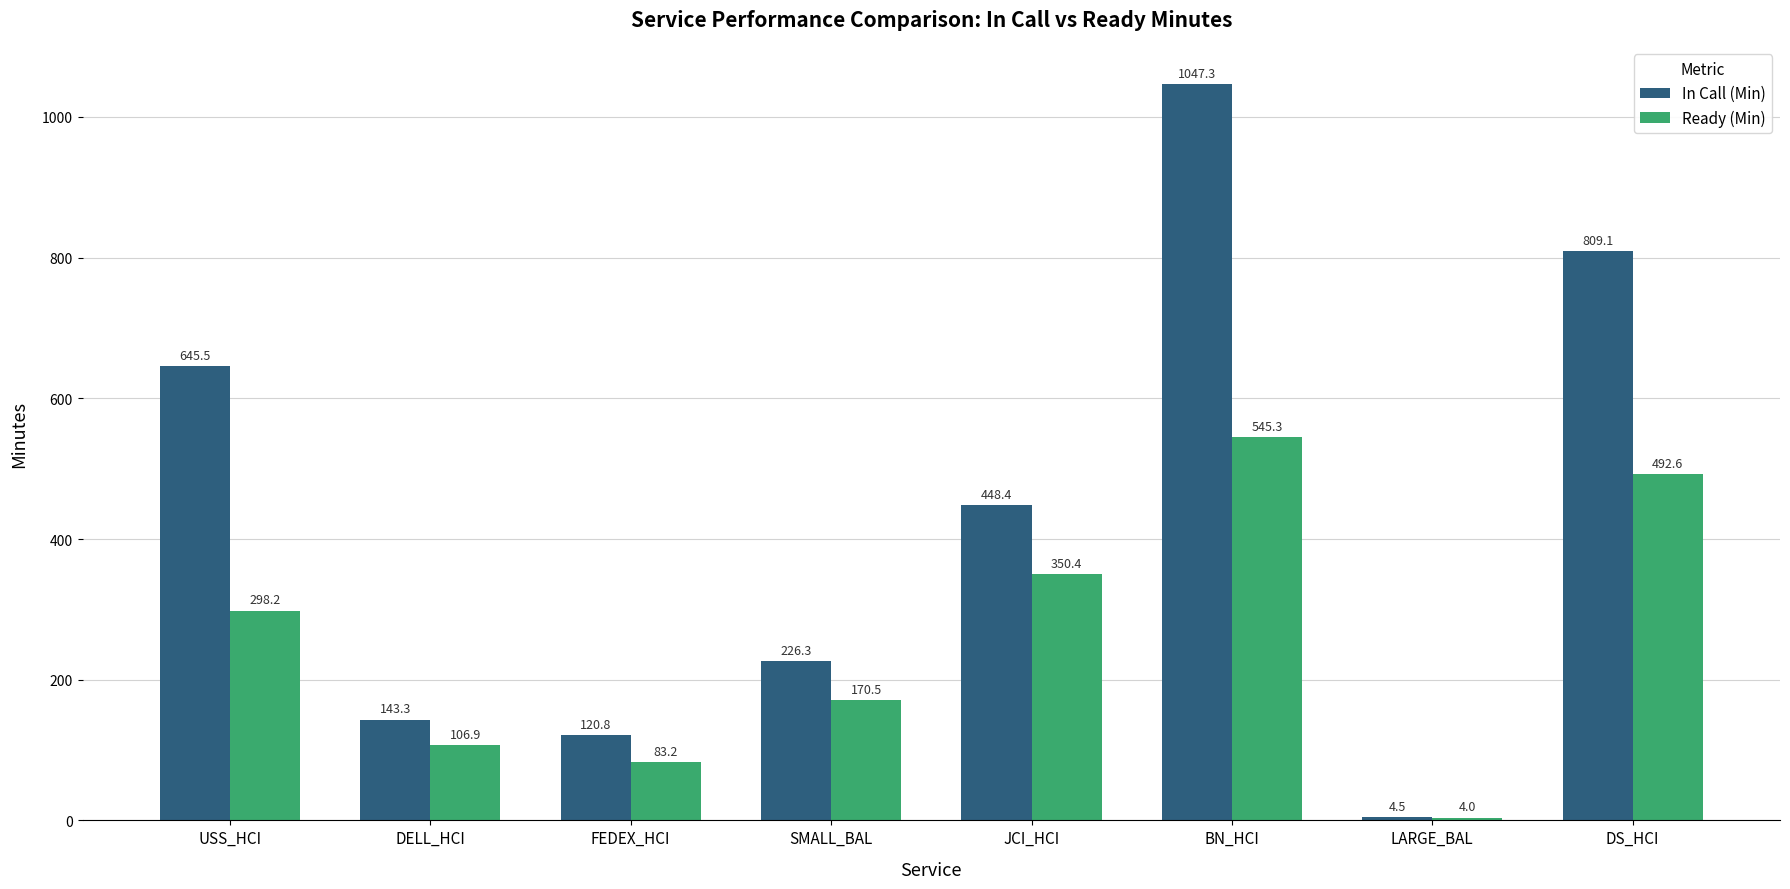

What is the value of the In Call (Min) bar at the 4th from the left?

226.3